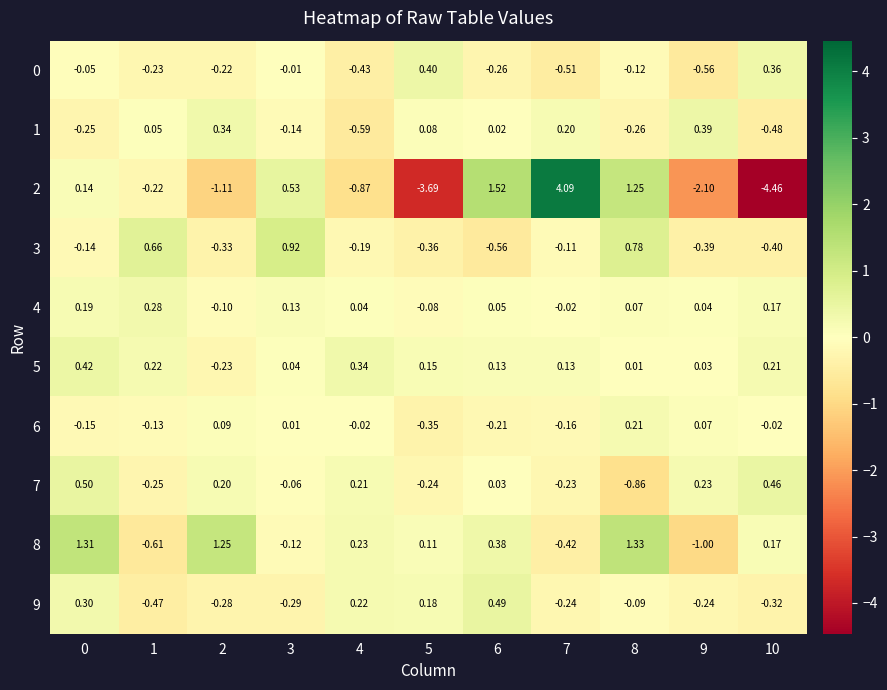

What is the smallest value displayed?

-4.5